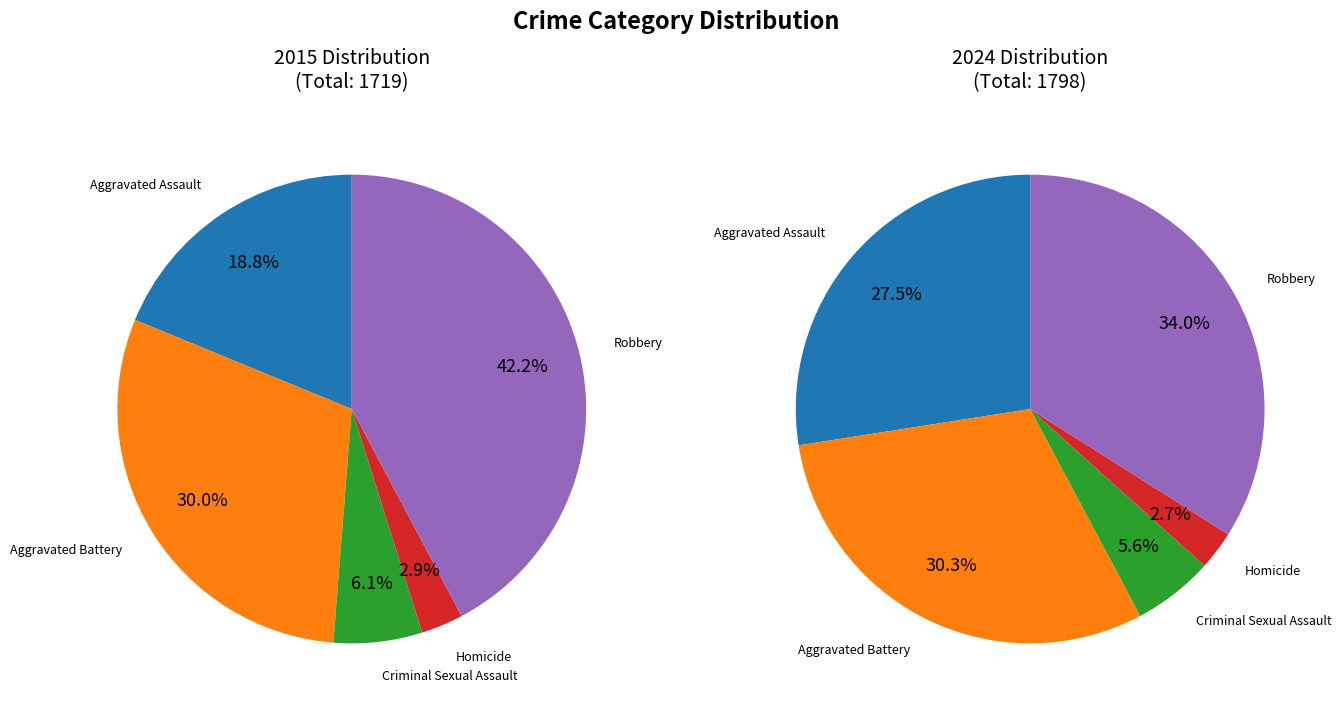

How many slices are in this pie chart?

5